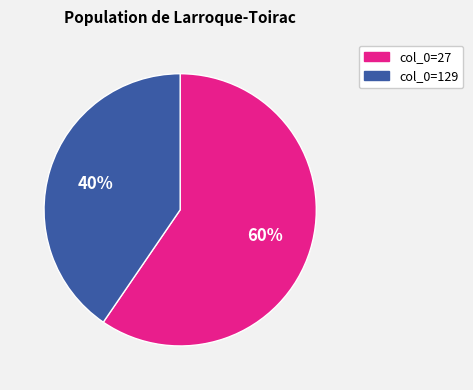

To the nearest percent, what is the average slice percentage?

50%